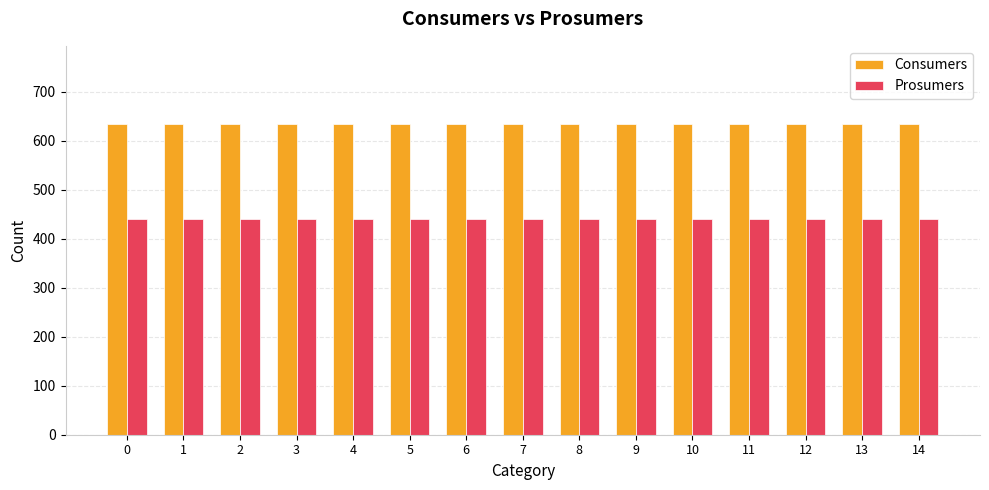

What is the sum of the Prosumers values at 11 and 1?

880